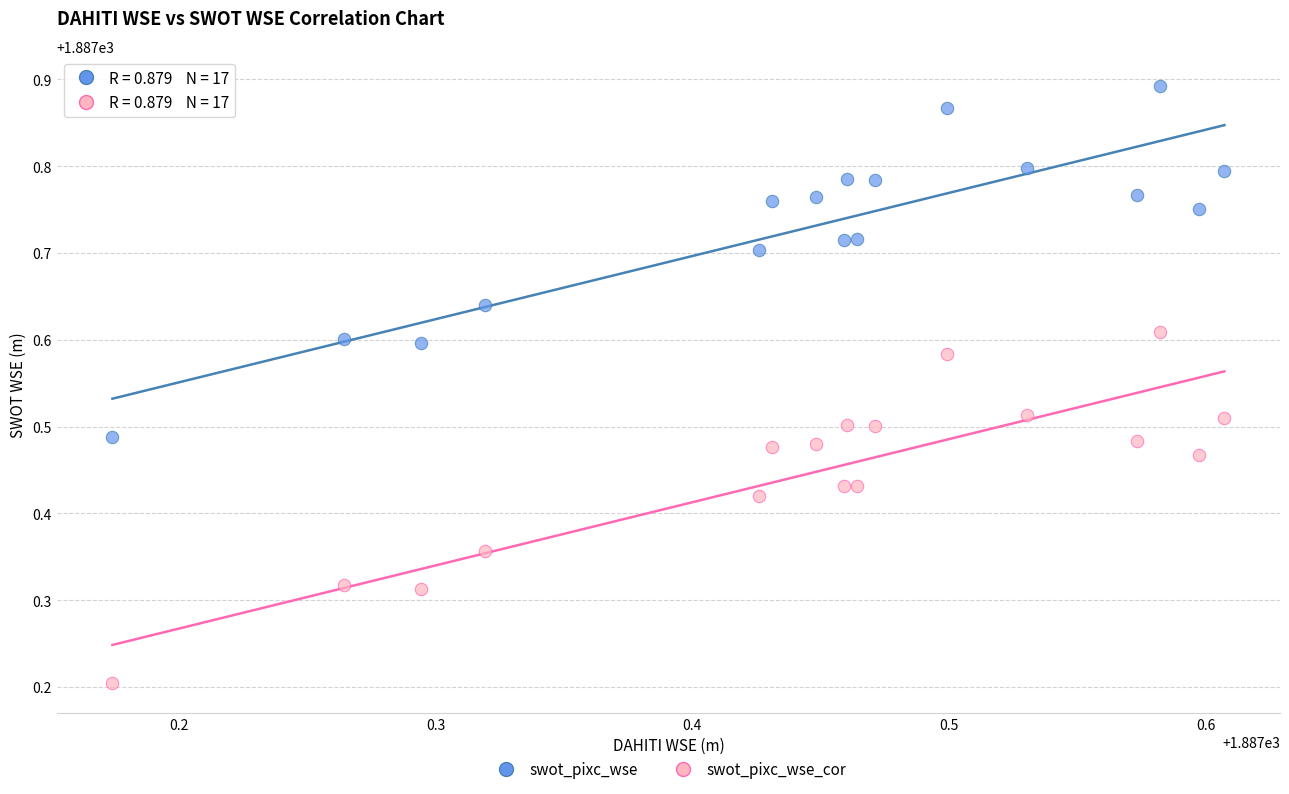

Which series contains the lowest Y value?

swot_pixc_wse_cor